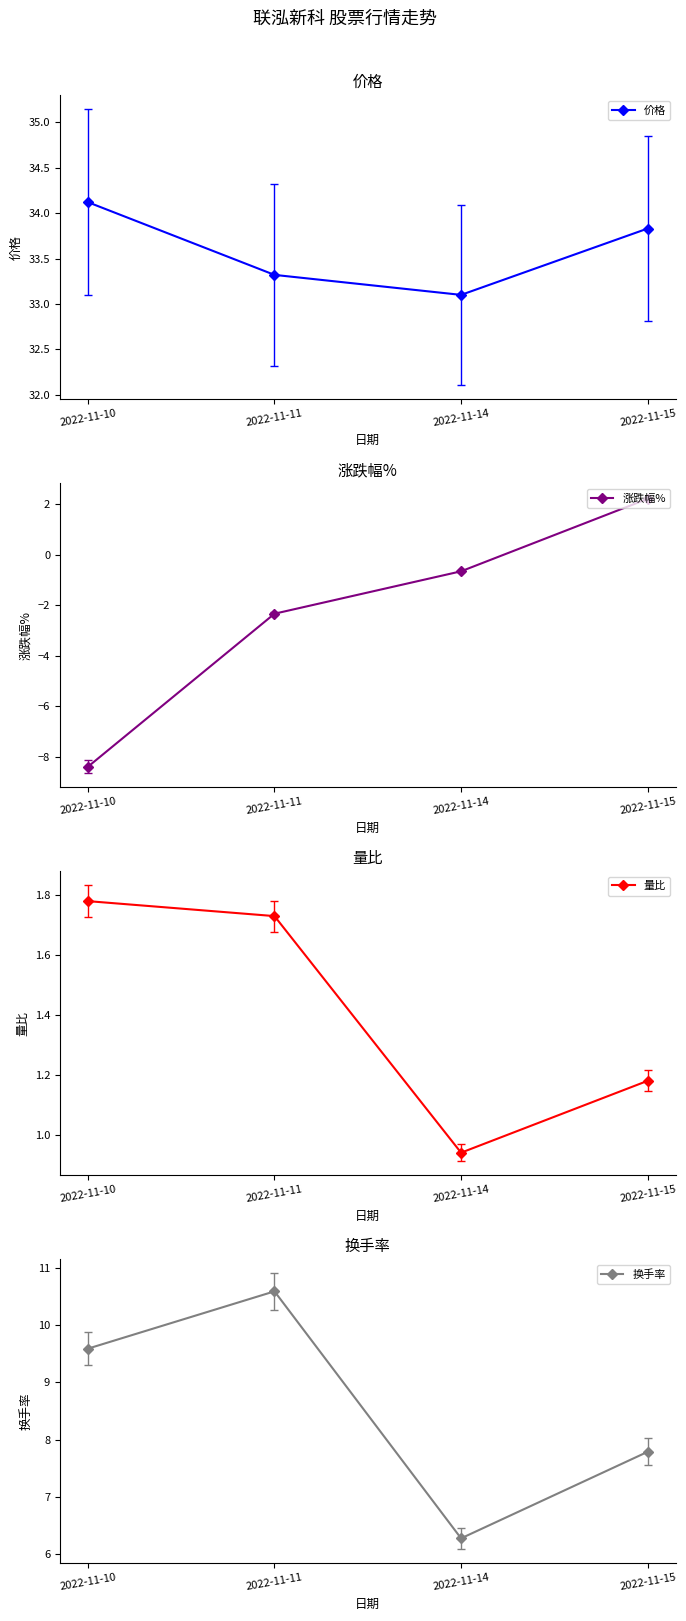

Between 2022-11-10 and 2022-11-11, which series saw the biggest shift?

涨跌幅%